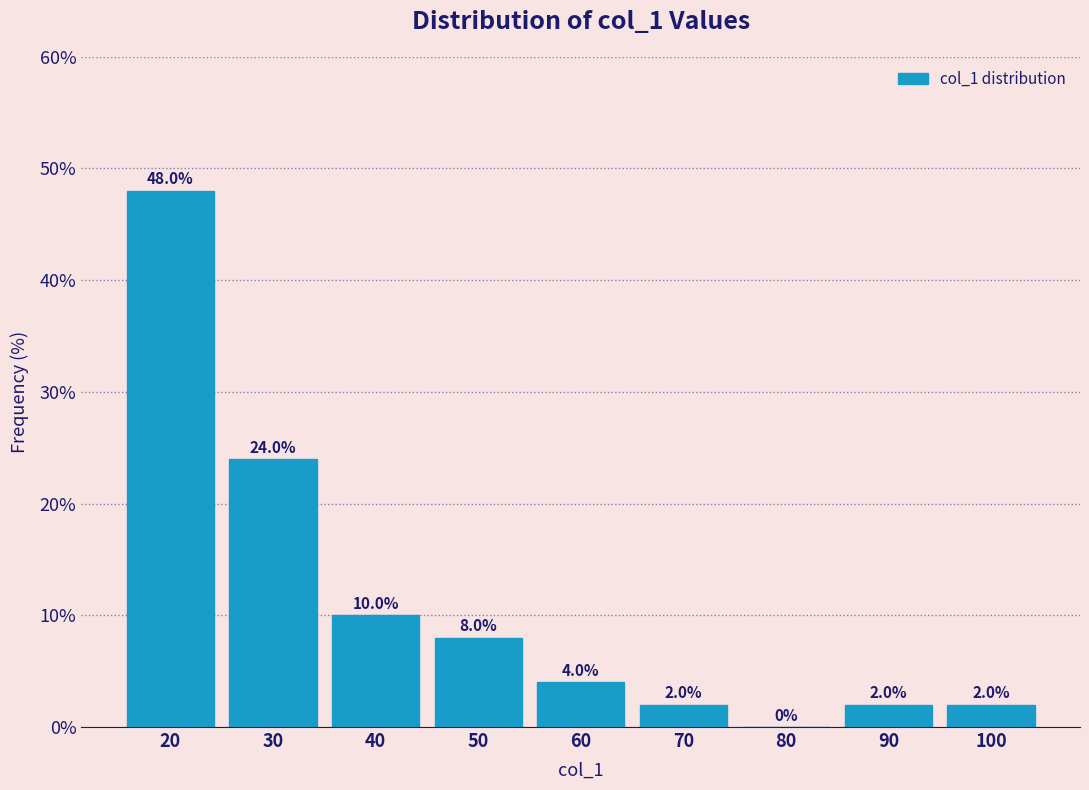

Reading right to left, what are all the values shown in this chart?

100=2	90=2	80=0	70=2	60=4	50=8	40=10	30=24	20=48